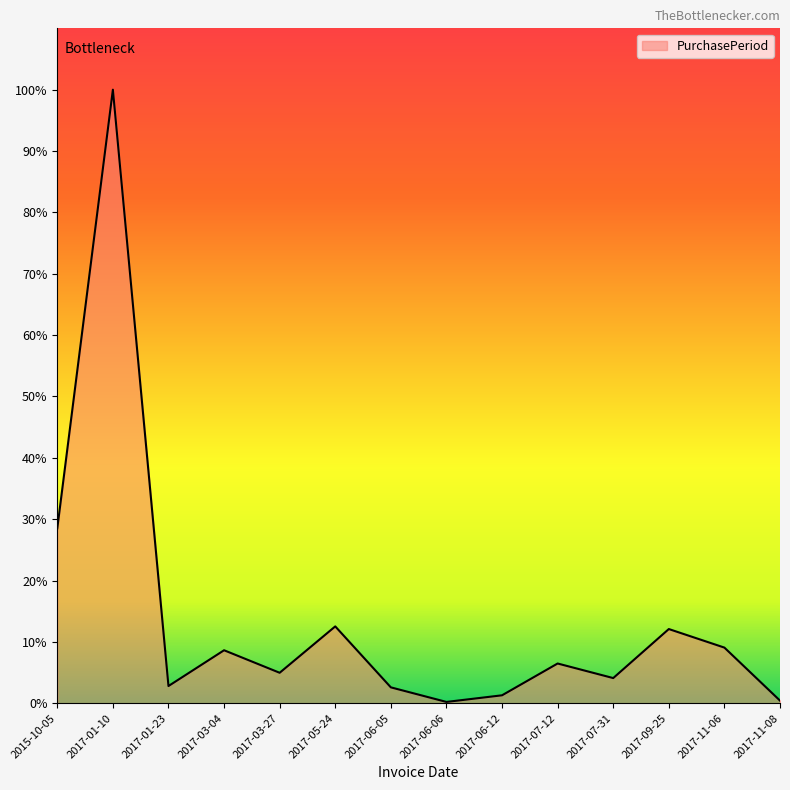

Which has a higher value, 2017-06-05 or 2017-06-06?

2017-06-05